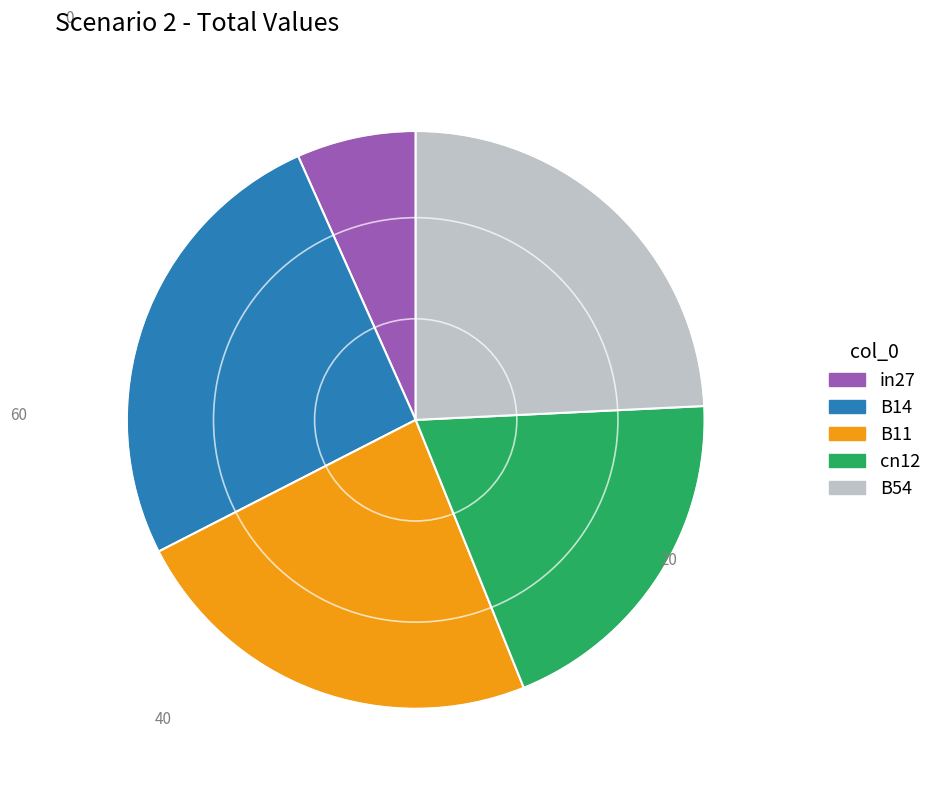

How many segments does this pie chart have?

5